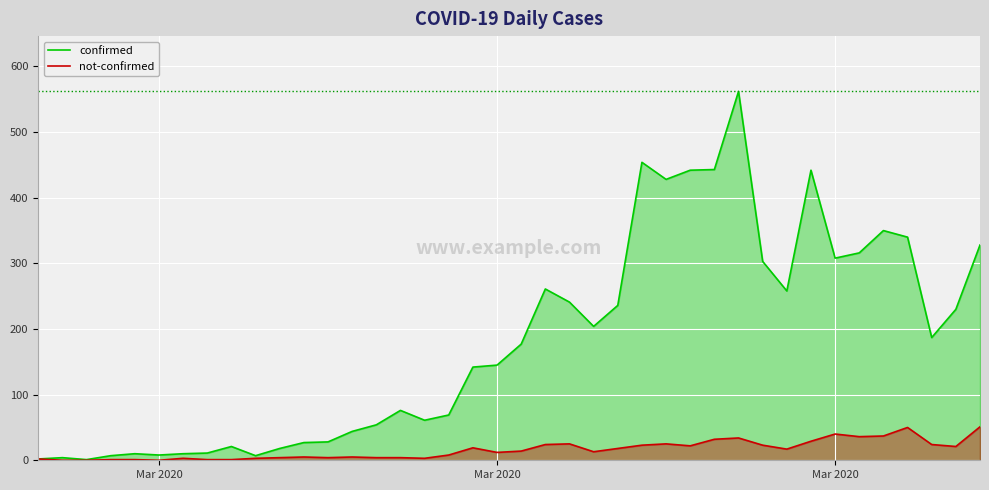

Reading right to left, extract all data points from this chart.

confirmed: 328	230	187	340	350	316	308	442	258	303	562	443	442	428	454	236	204	241	261	177	145	142	69	61	76	54	44	28	27	18	7	21	11	10	8	10	7	1	4	2
not-confirmed: 51	21	24	50	37	36	40	29	17	23	34	32	22	25	23	18	13	25	24	14	12	19	8	3	4	4	5	4	5	4	3	1	1	3	0	1	1	0	0	2